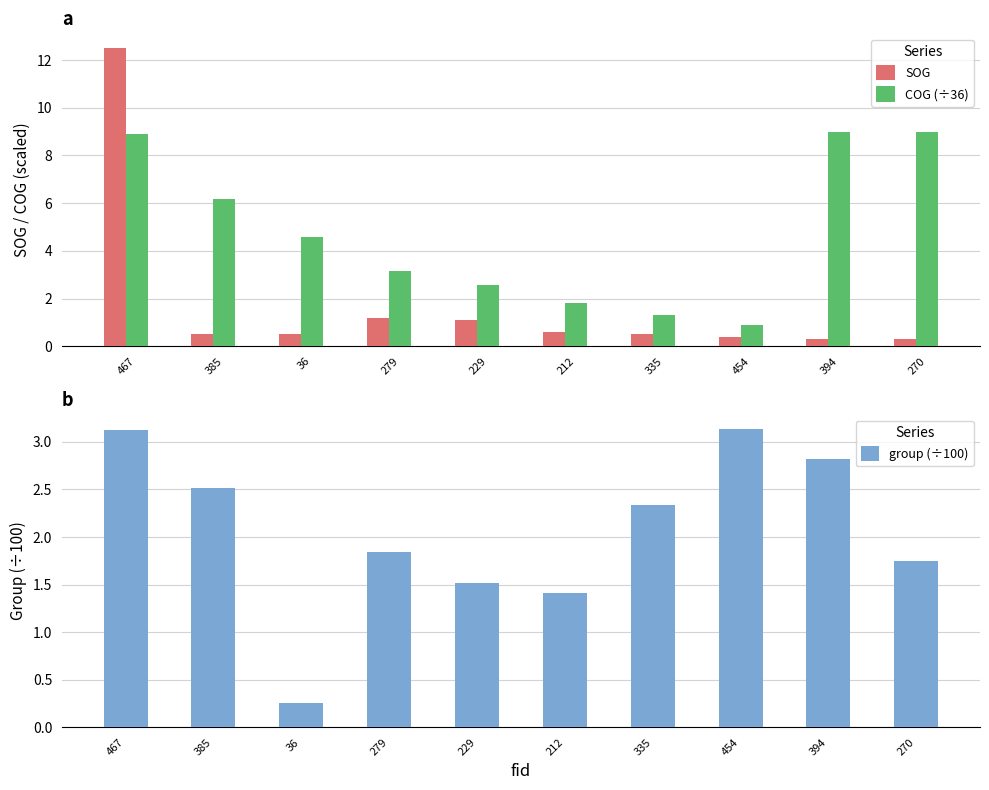

At which category is the sum across all series the highest?

467